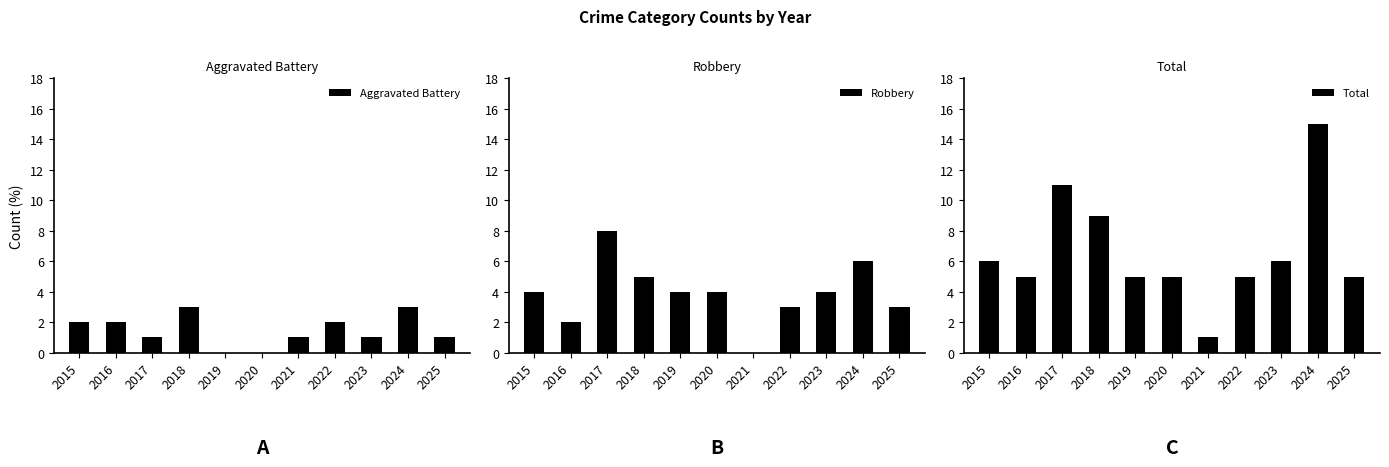

Are the bars horizontal?

No